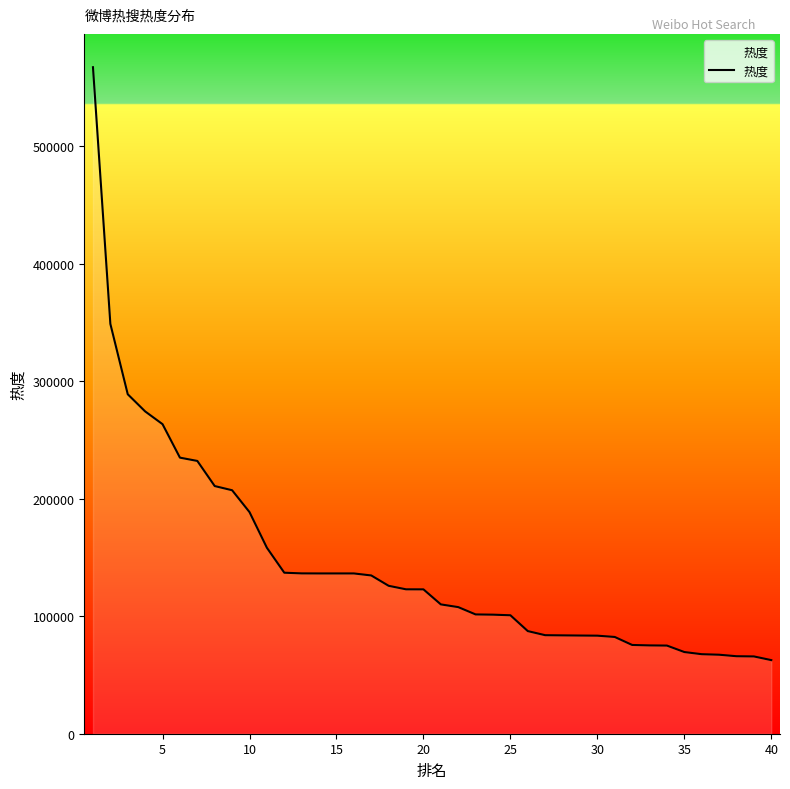

What is the difference between the maximum and second lowest values?

501585